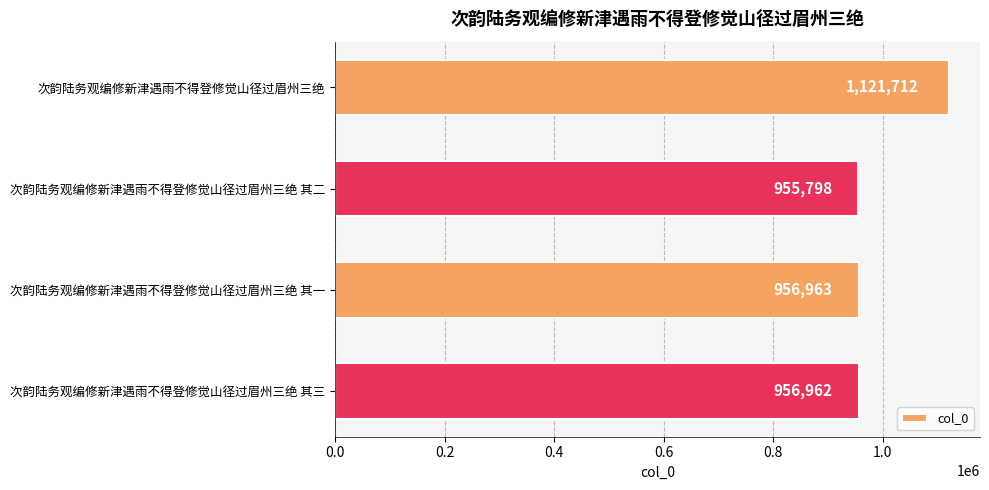

List the labels in order of value, largest first.

次韵陆务观编修新津遇雨不得登修觉山径过眉州三绝, 次韵陆务观编修新津遇雨不得登修觉山径过眉州三绝 其一, 次韵陆务观编修新津遇雨不得登修觉山径过眉州三绝 其三, 次韵陆务观编修新津遇雨不得登修觉山径过眉州三绝 其二